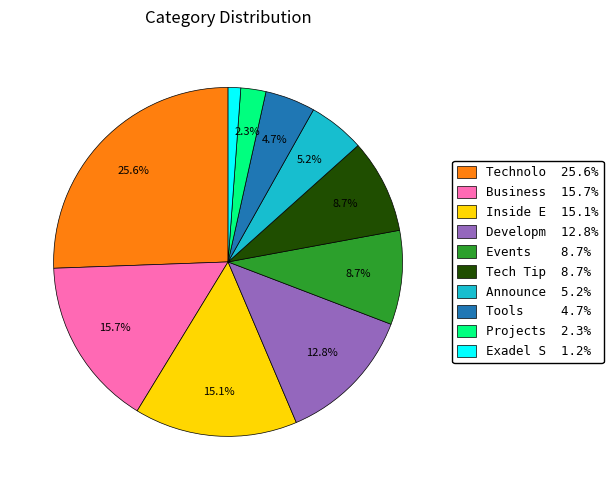

Combined, do Tools 4.7% and Projects 2.3% account for over 50%?

No